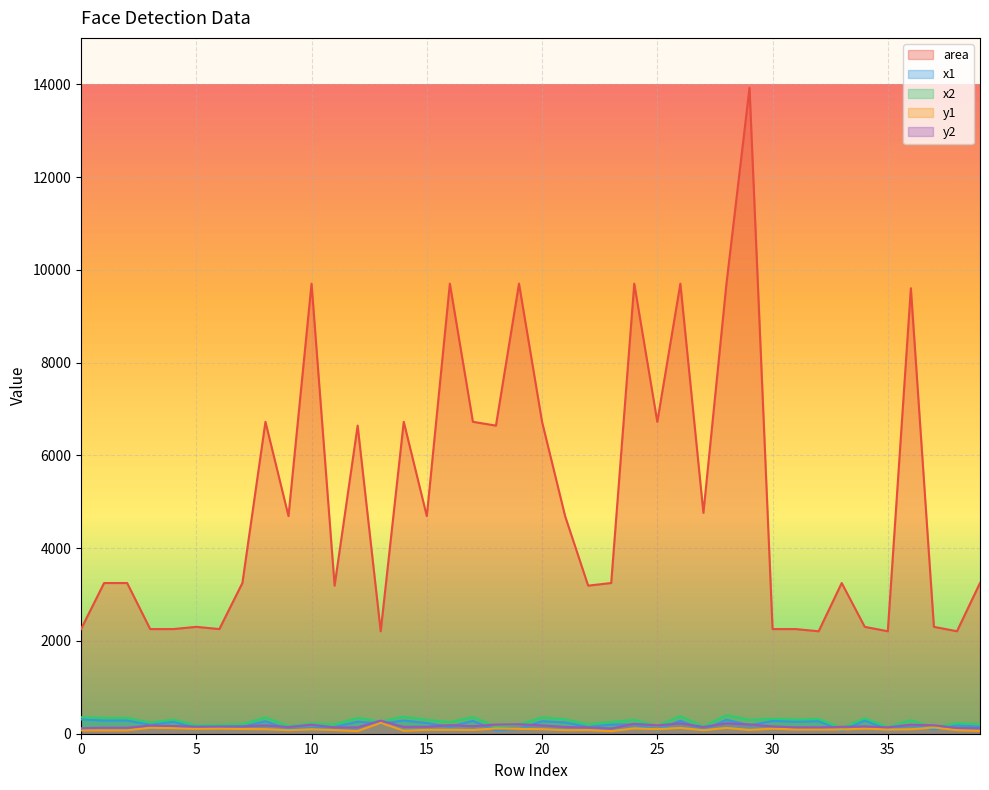

Reading left to right, what are all the values shown in this chart?

area: 2256	3249	3249	2256	2256	2304	2256	3249	6724	4692	9702	3192	6642	2209	6724	4692	9702	6724	6642	9702	6724	4692	3192	3249	9702	6724	9702	4761	9702	13924	2256	2256	2209	3249	2304	2209	9604	2304	2209	3249
x1: 308	284	284	193	255	135	145	151	269	99	122	146	260	217	285	230	152	277	70	103	269	244	146	197	202	86	282	85	302	182	275	260	270	65	284	97	192	92	179	151
x2: 356	341	341	240	303	183	192	208	351	167	221	202	342	264	367	299	251	359	151	201	351	312	202	254	300	168	380	154	400	300	322	308	317	122	332	144	290	140	226	208
y1: 72	73	73	129	120	105	110	102	98	76	96	79	57	235	65	83	86	81	115	105	98	76	79	56	115	98	125	76	125	82	110	91	91	91	110	91	96	134	77	62
y2: 119	130	130	177	167	153	158	159	180	145	194	136	138	282	147	151	184	163	197	204	180	145	136	113	214	180	224	145	224	200	158	138	138	148	158	138	194	182	124	119